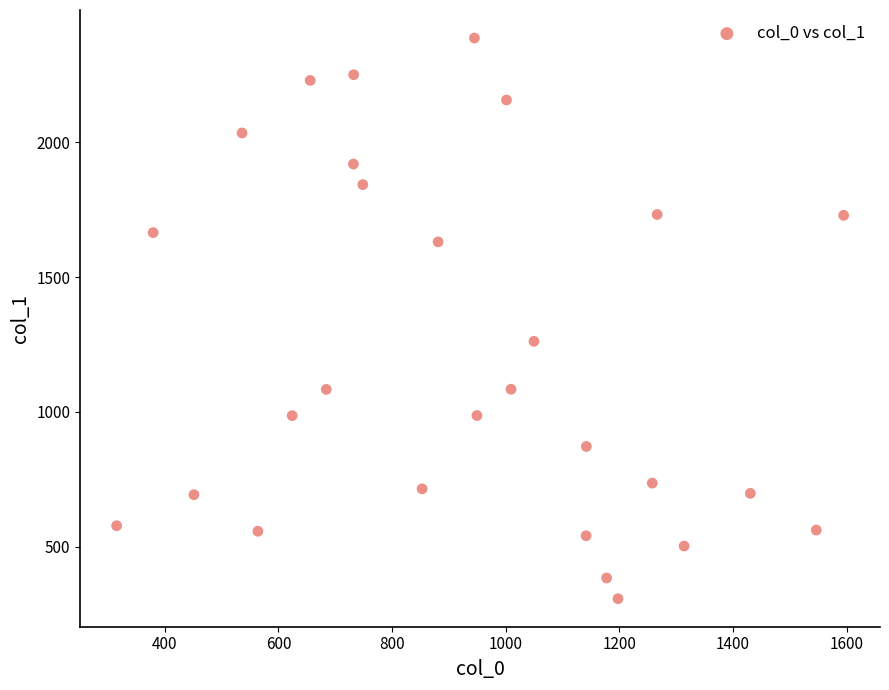

What Y value in the scatter plot is closest to 1346?

1261.6